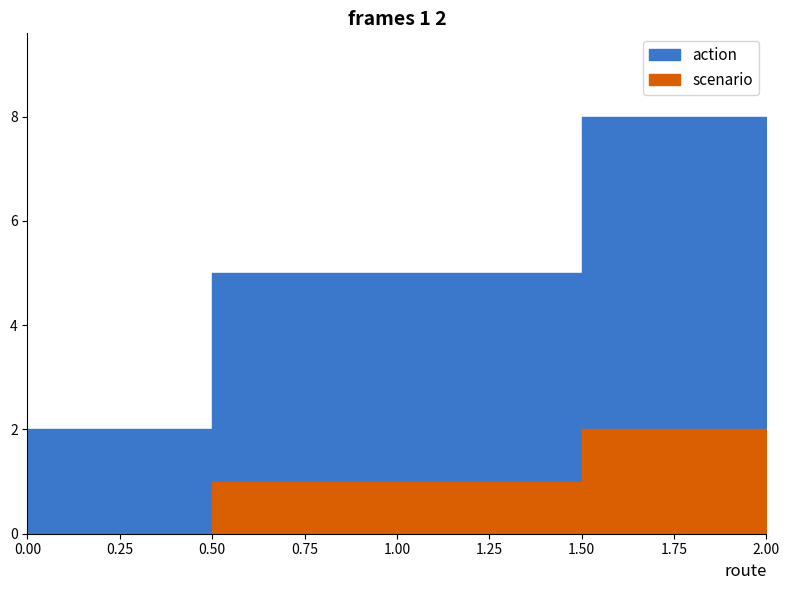

Is it true that scenario equals 0 at 0?

True